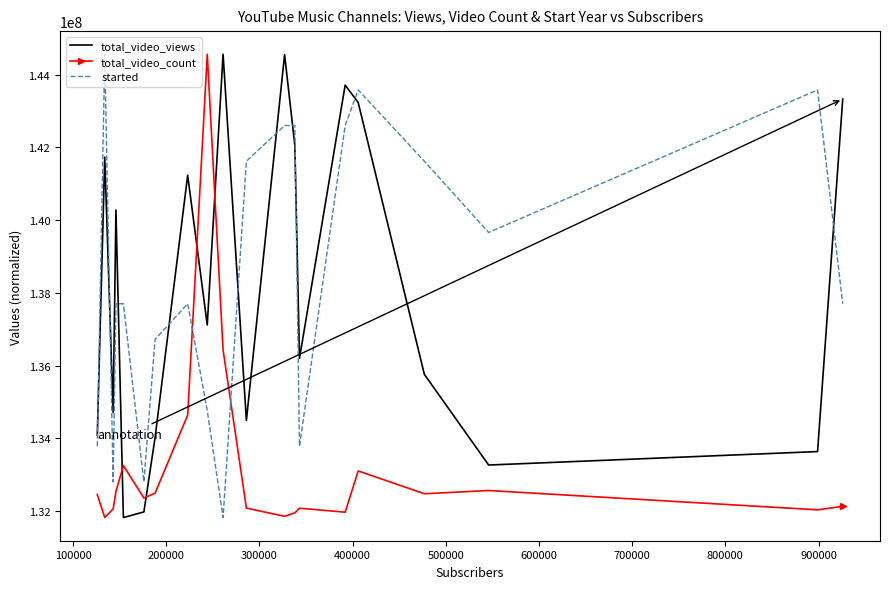

What is the difference between the maximum and minimum values in the total_video_views series?

12736239.0